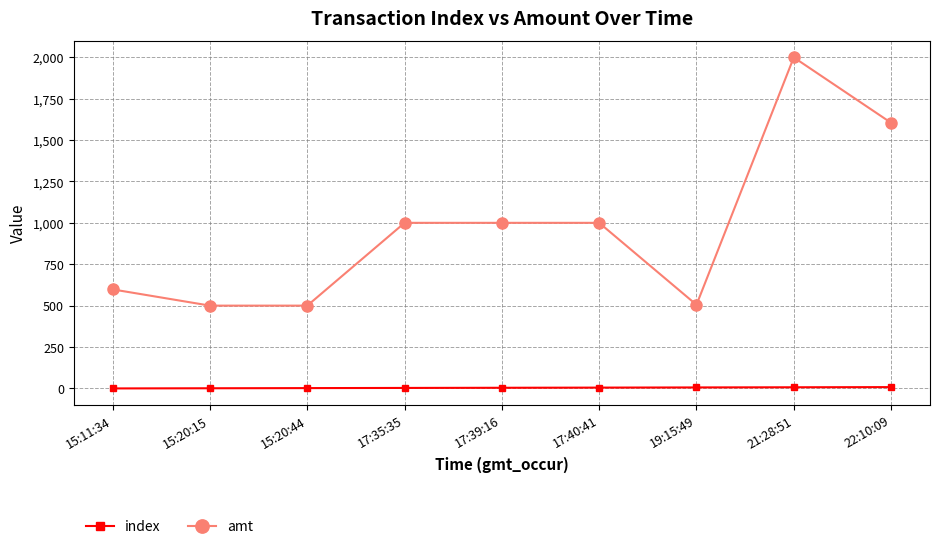

What is the lowest value of the amt series?

500